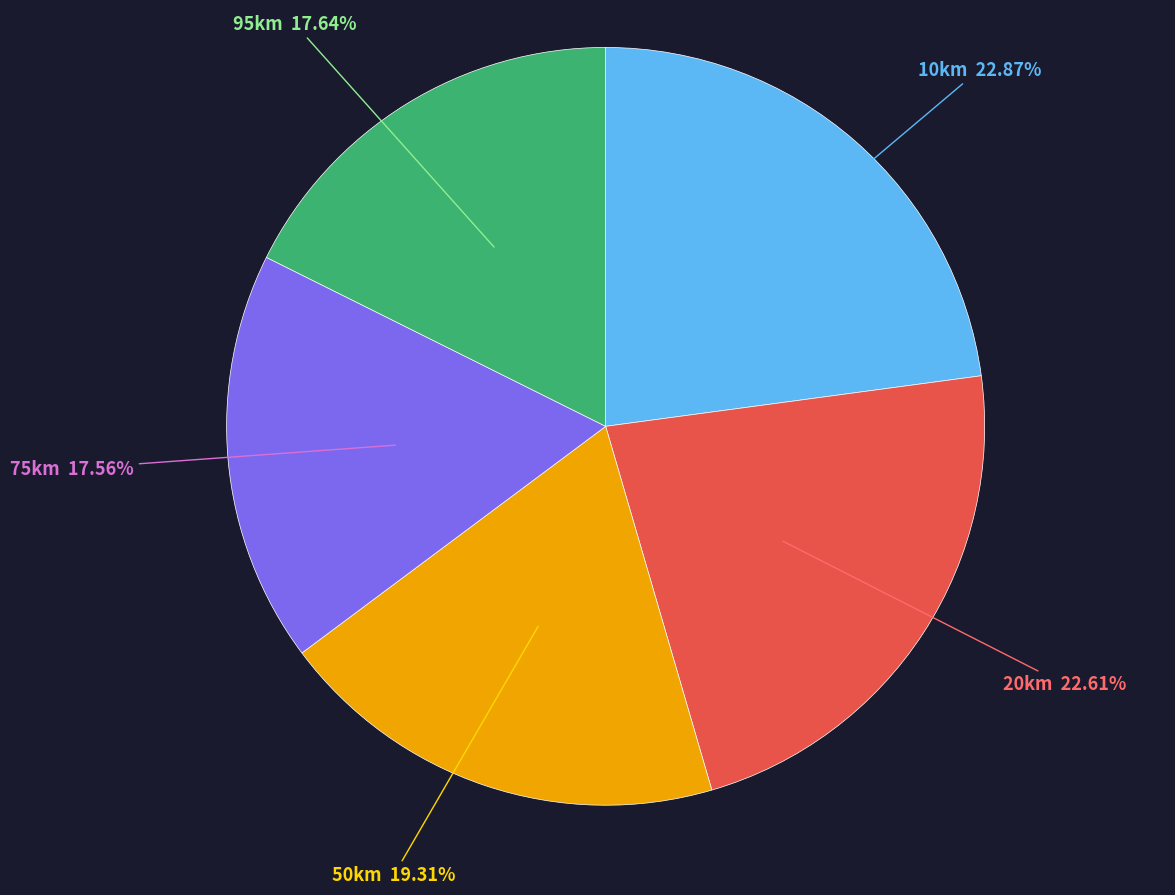

Is the sum of 20km and 75km greater than half?

No